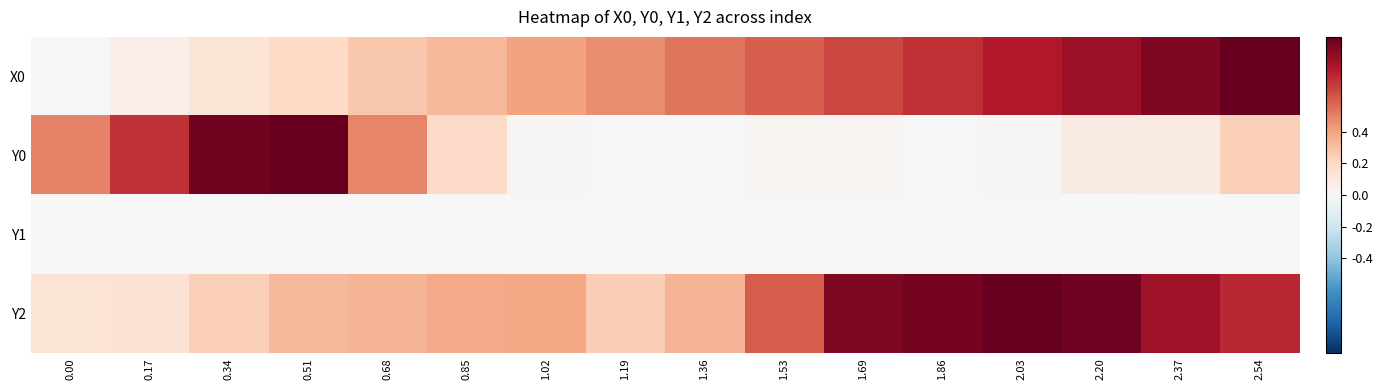

How many series are shown in this chart?

4